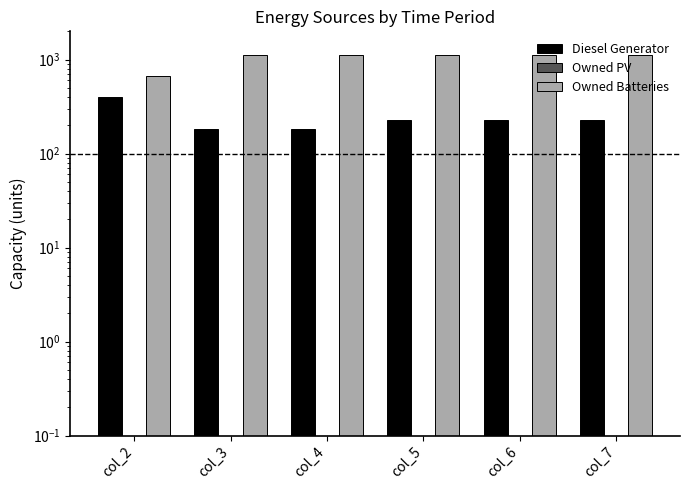

Reading left to right, what are all the values shown in this chart?

Diesel Generator: col_2=400.0	col_3=182.0	col_4=182.0	col_5=226.0	col_6=226.0	col_7=226.0
Owned PV: col_2=0.0	col_3=0.0	col_4=0.0	col_5=0.0	col_6=0.0	col_7=0.0
Owned Batteries: col_2=672.0	col_3=1129.0	col_4=1129.0	col_5=1129.0	col_6=1129.0	col_7=1129.0